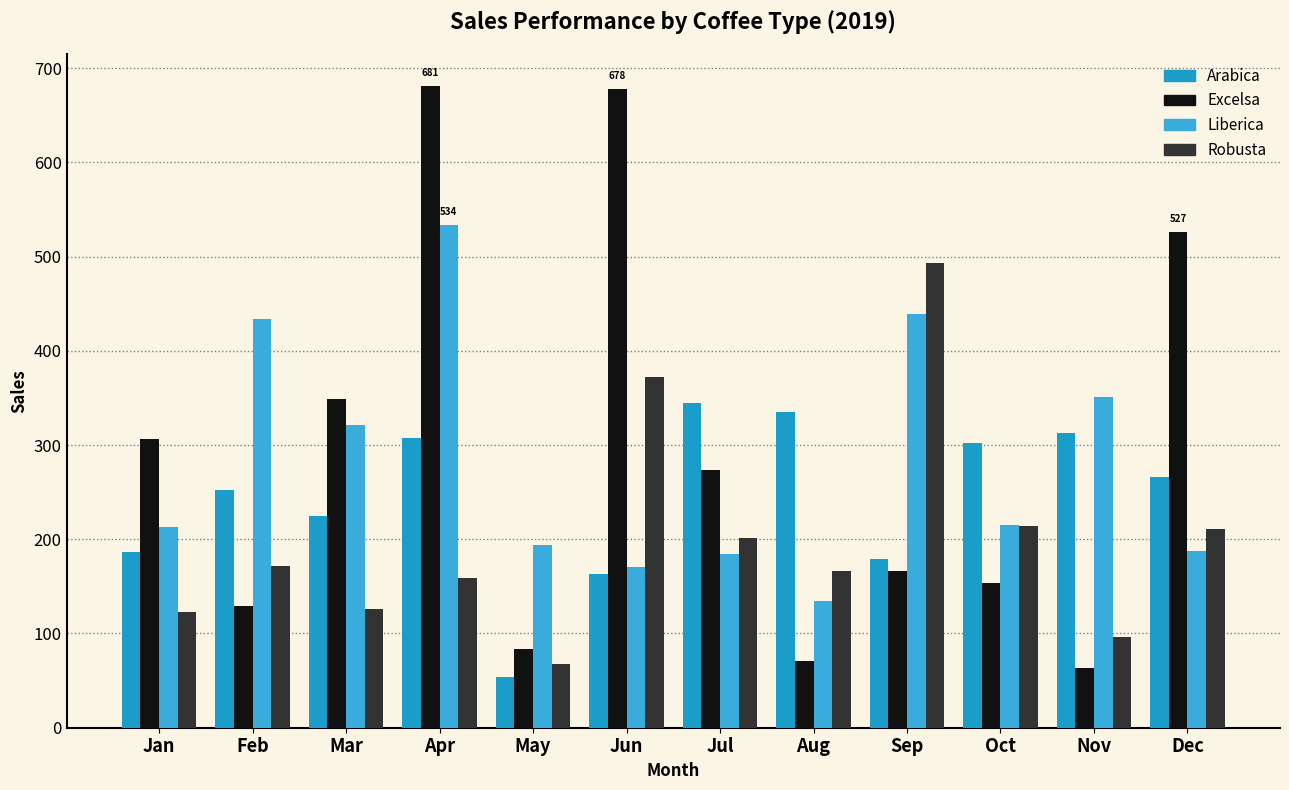

Does the chart contain stacked bars?

No